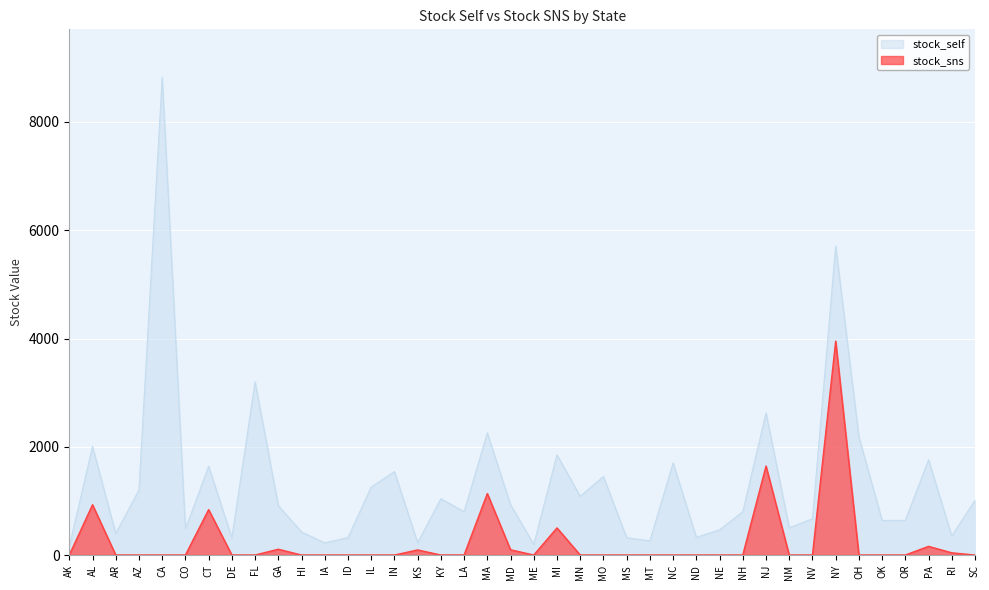

At which category does stock_sns reach its first local valley?

KY